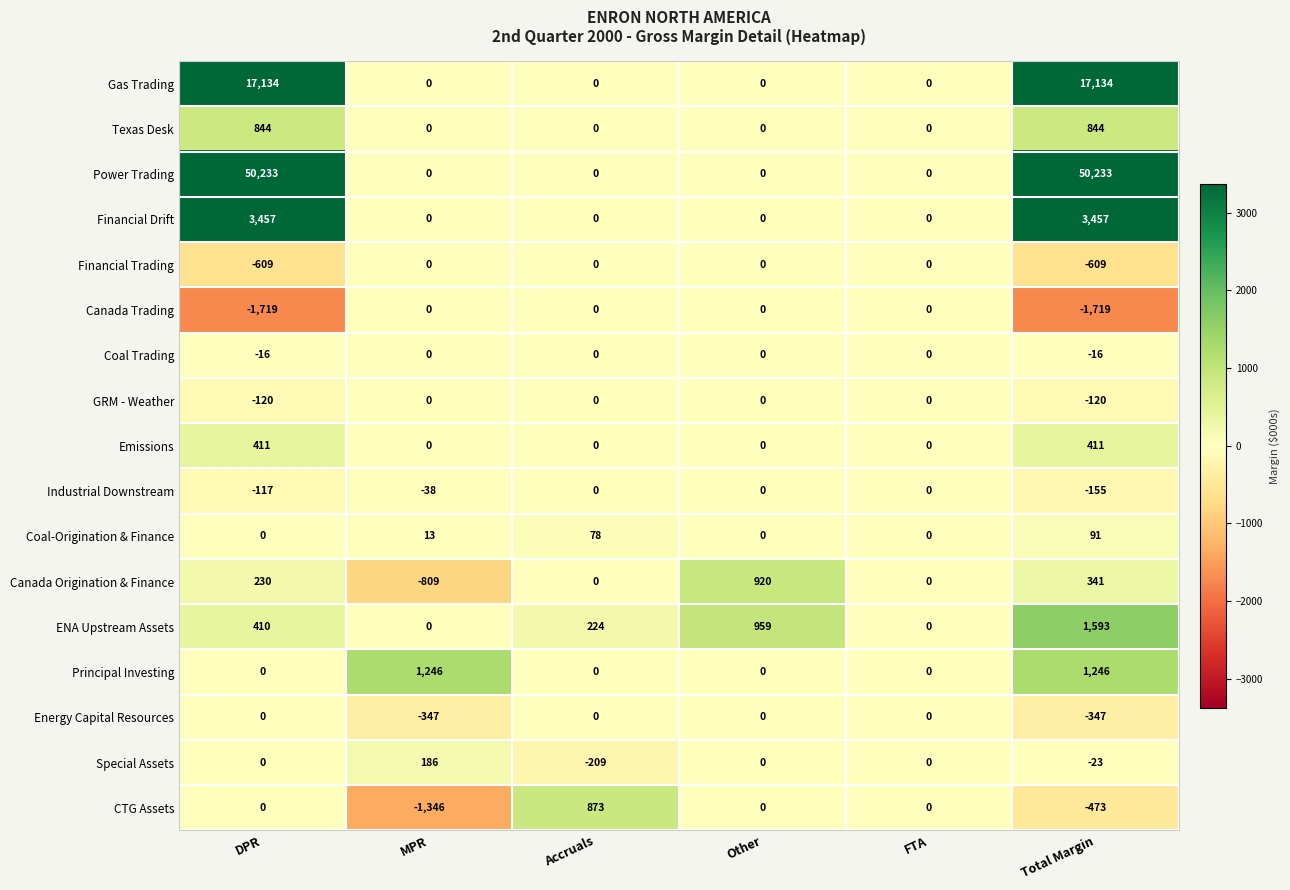

What is the highest value of the Financial Drift series?

3457